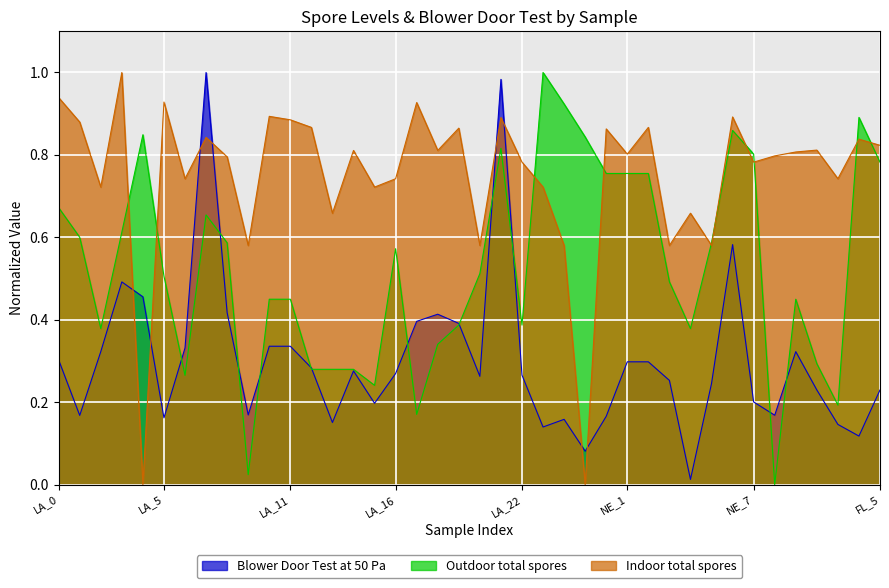

What are all the series names shown in the legend?

Blower Door Test at 50 Pa, Outdoor total spores, Indoor total spores